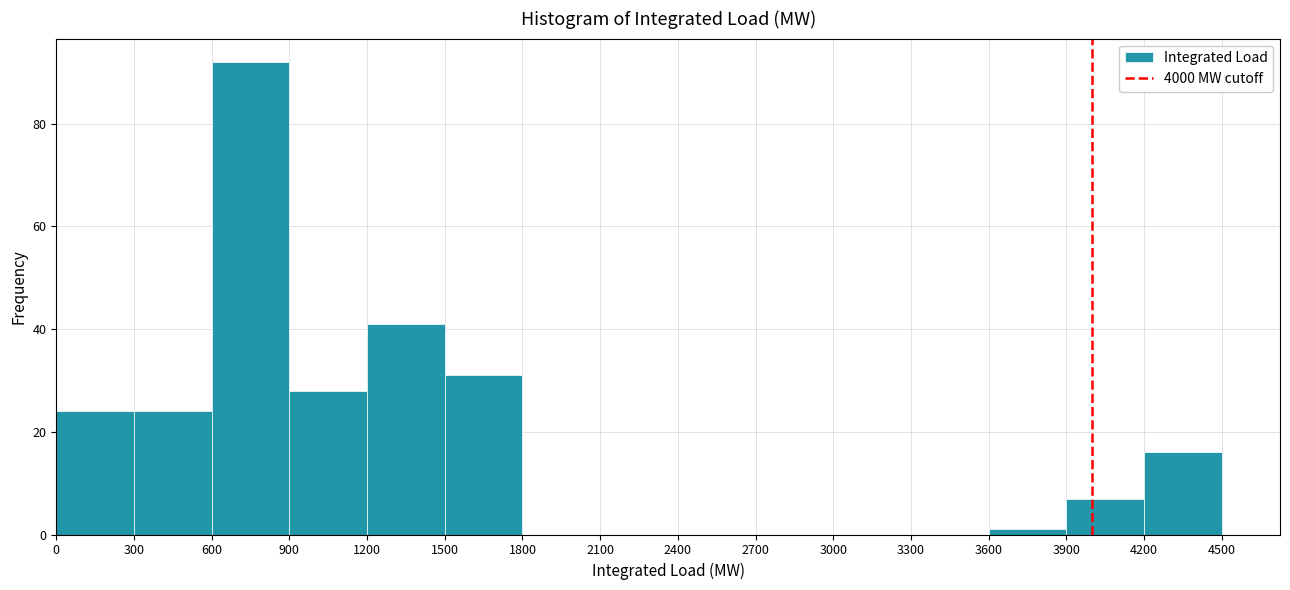

Reading left to right, transcribe this chart: for each bar, give the range it covers on the x-axis and its height. The values are not printed on the chart, so give them approximately, as read against the axis.

0 to 300: 24
300 to 600: 24
600 to 900: 92
900 to 1200: 28
1200 to 1500: 42
1500 to 1800: 32
1800 to 2100: 0
2100 to 2400: 0
2400 to 2700: 0
2700 to 3000: 0
3000 to 3300: 0
3300 to 3600: 0
3600 to 3900: under 2
3900 to 4200: 8
4200 to 4500: 16